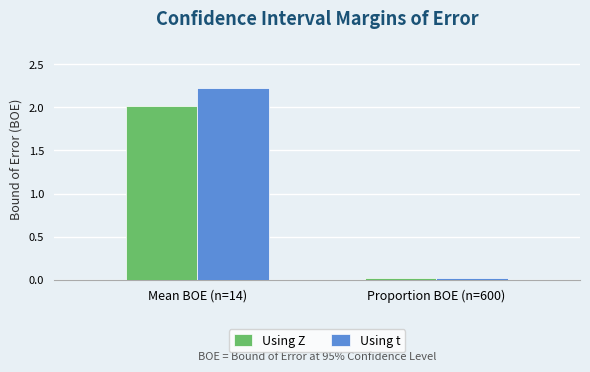

Between Mean BOE (n=14) and Proportion BOE (n=600), which series saw the biggest shift?

Using t